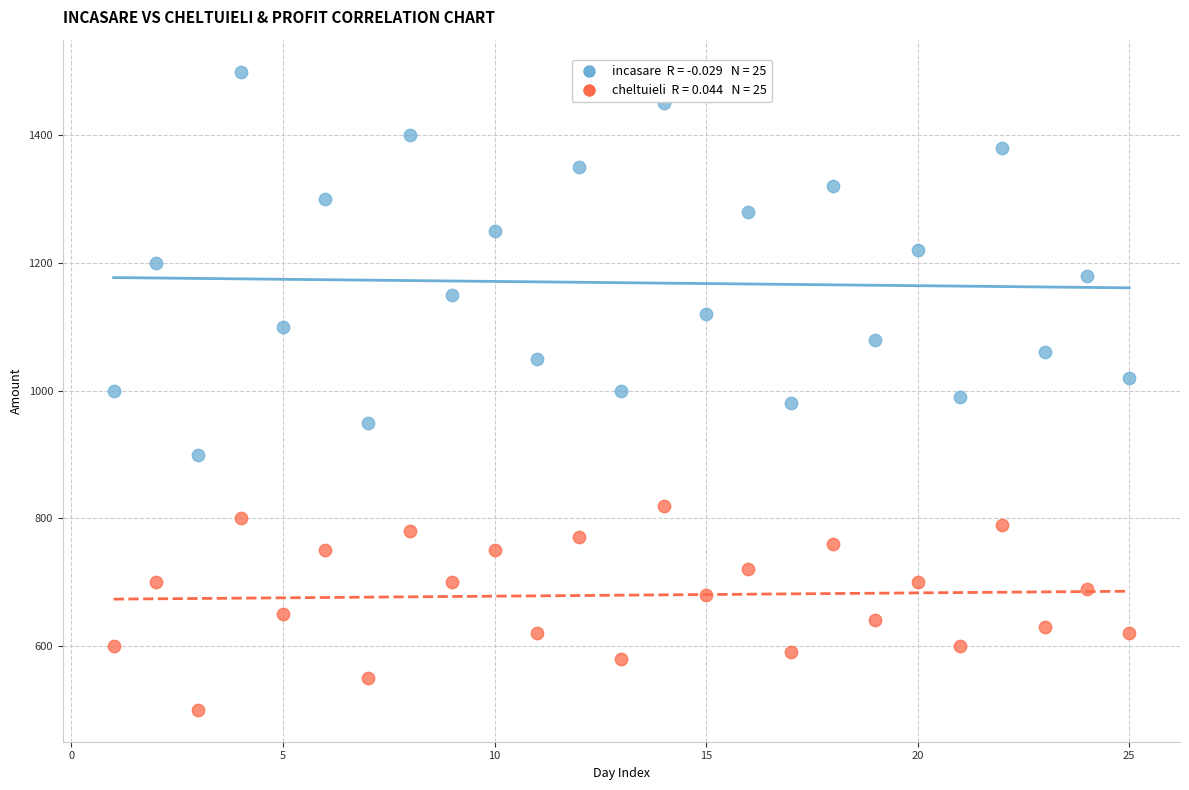

Across all data points, what is the range of Y values (max minus min)?

1000